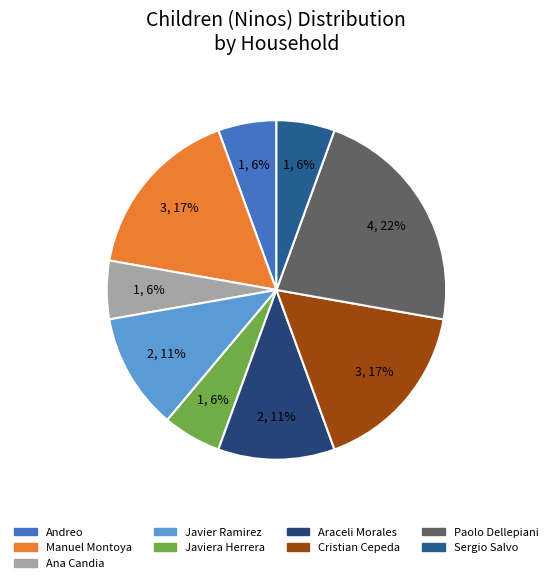

Count the number of slices in the pie.

9